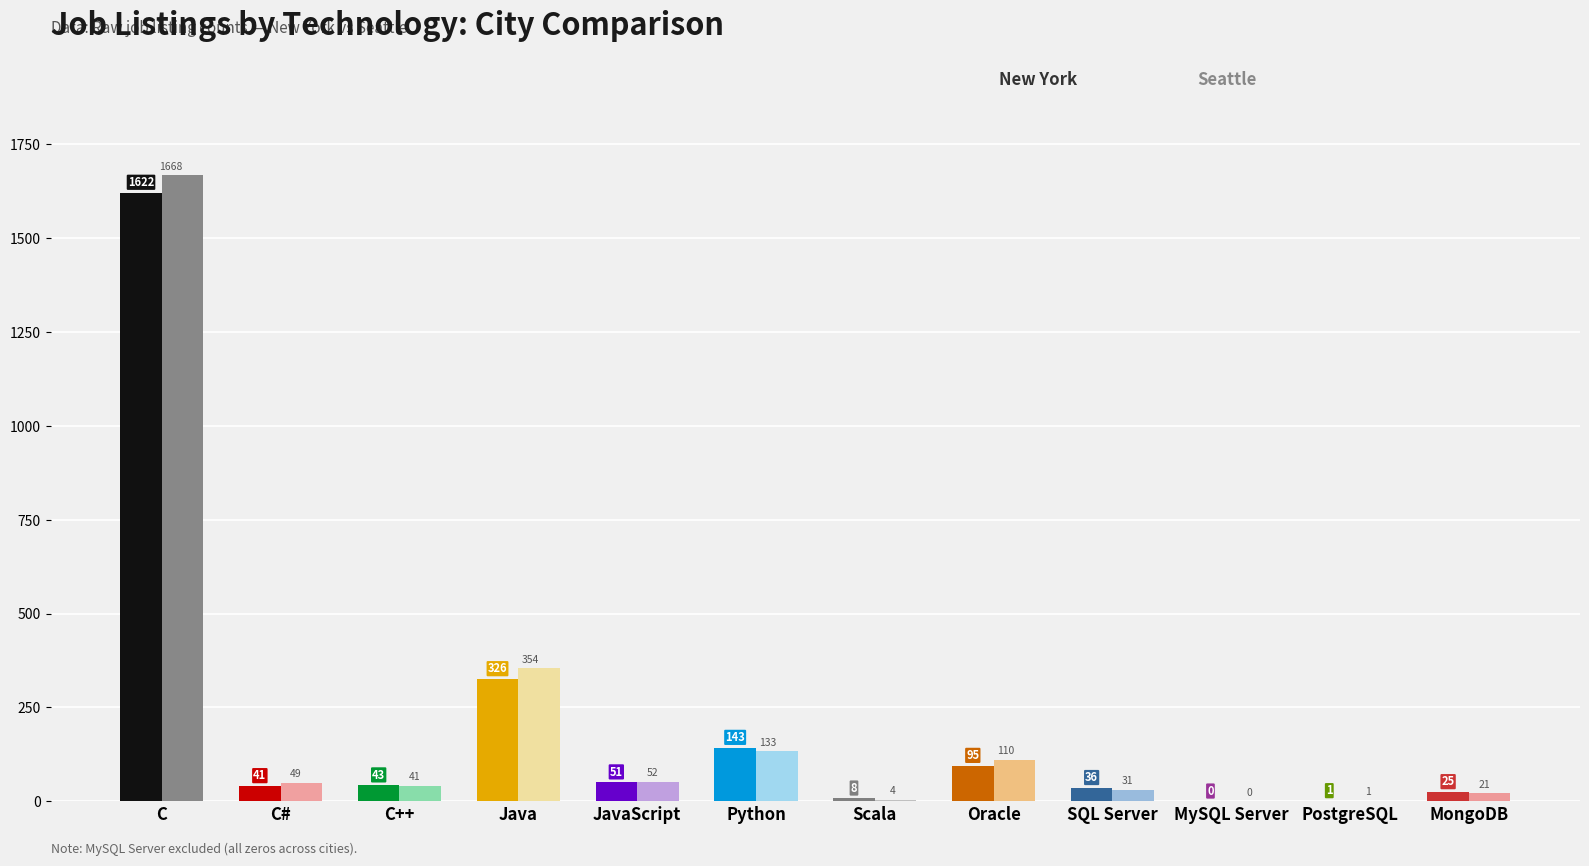

What is the difference between the Seattle values at Scala and C?

1664